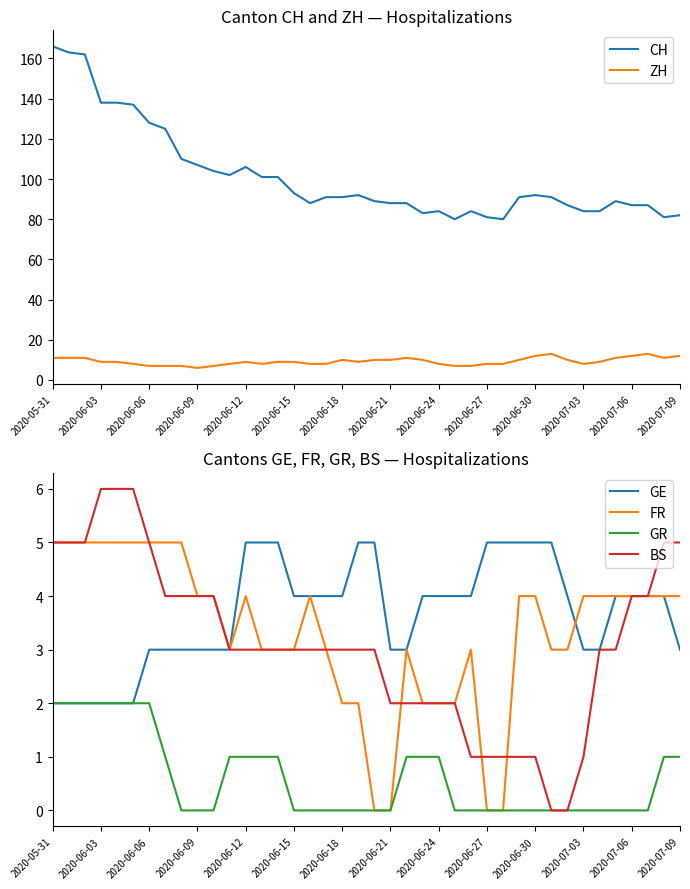

At how many categories does at least one series exceed 147?

3